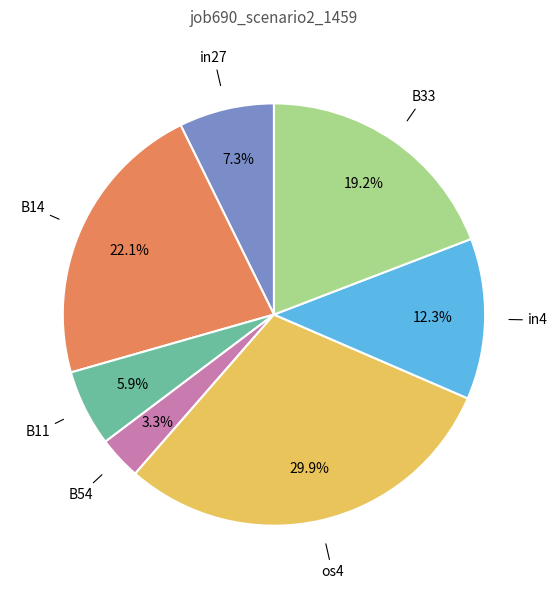

Does B14 account for over 50% of the chart?

No